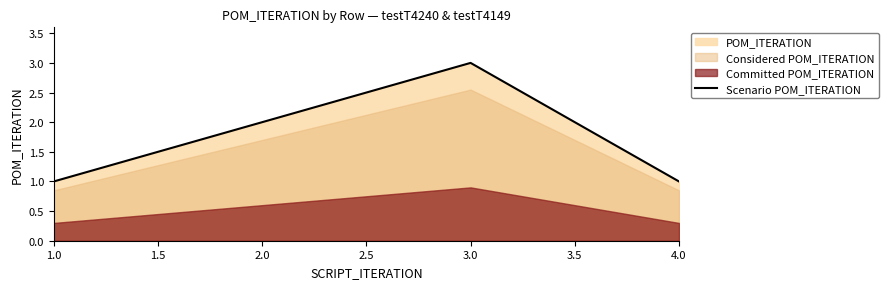

True or false: the data has more than 0 interior local peaks.

True